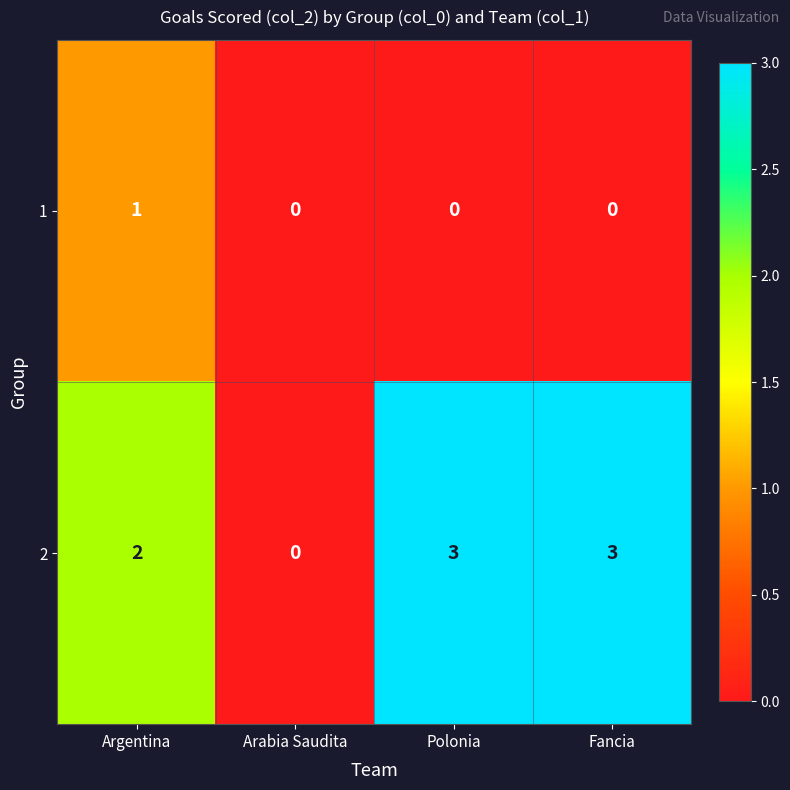

What is the maximum value shown in the chart?

3